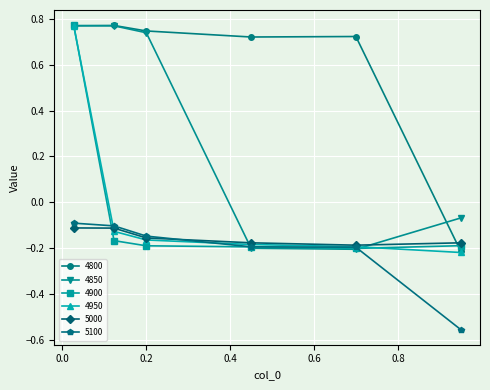

Which series has the largest total across all categories?

4800